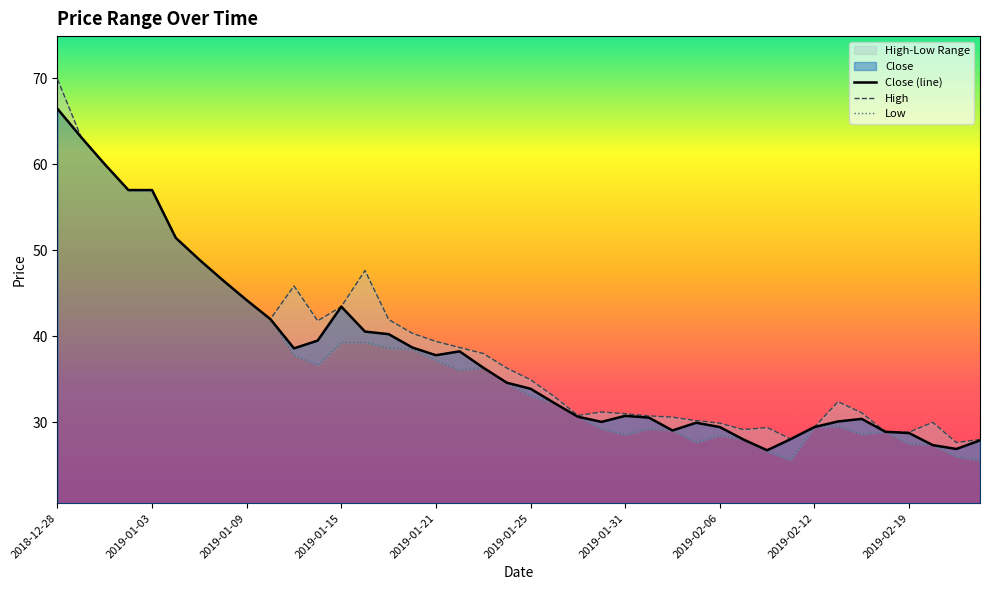

True or false: Low and Close (line) intersect in this chart.

False